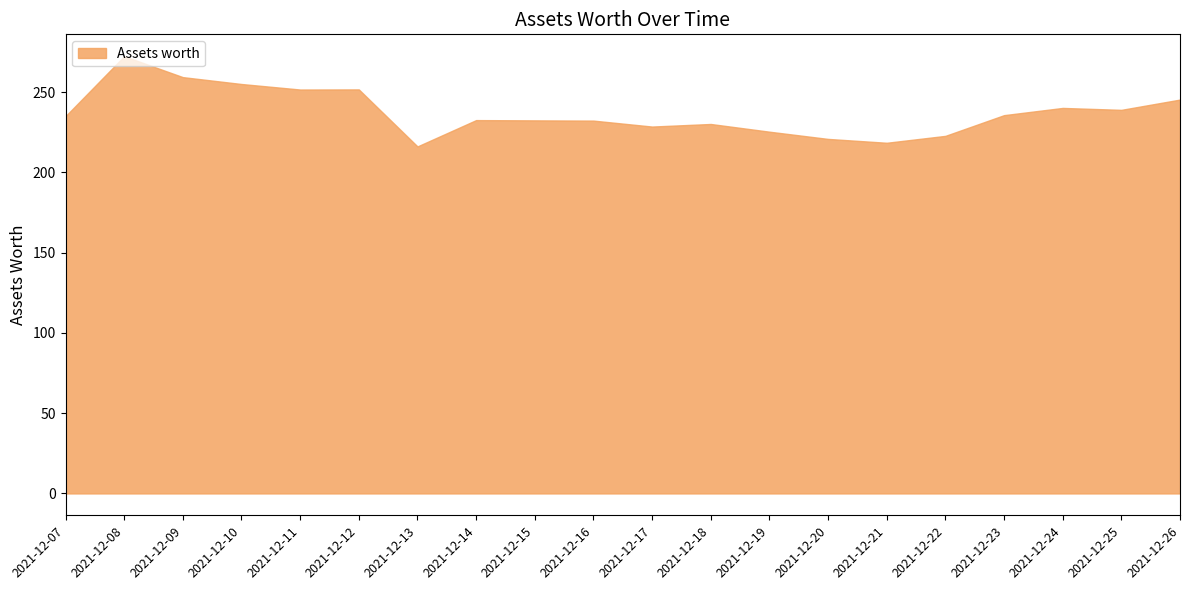

How many data points are above 235?

9